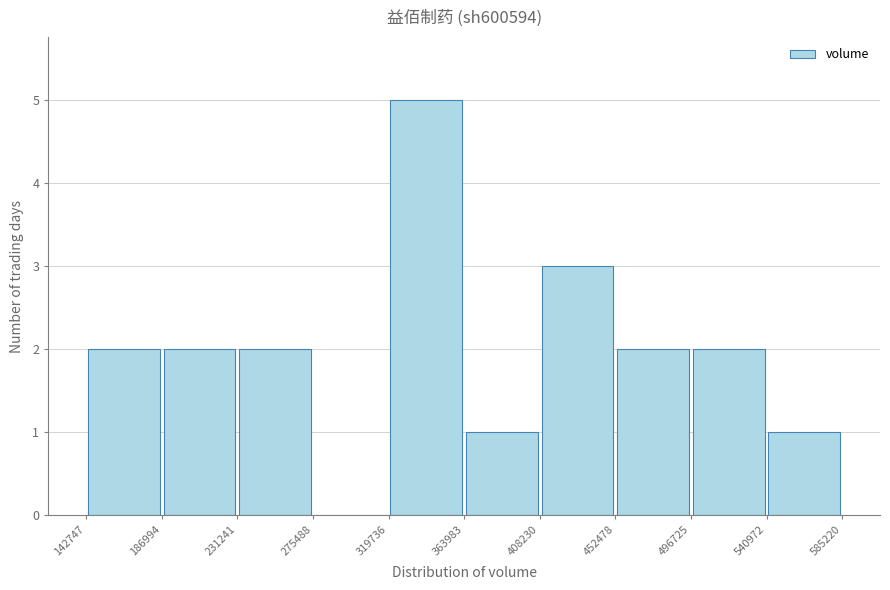

Reading left to right, transcribe this chart: for each bar, give the range it covers on the x-axis and its height. The values are not printed on the chart, so give them approximately, as read against the axis.

142747 to 186994: 2
186994 to 231241: 2
231241 to 275488: 2
275488 to 319736: 0
319736 to 363983: 5
363983 to 408230: 1
408230 to 452478: 3
452478 to 496725: 2
496725 to 540972: 2
540972 to 585220: 1